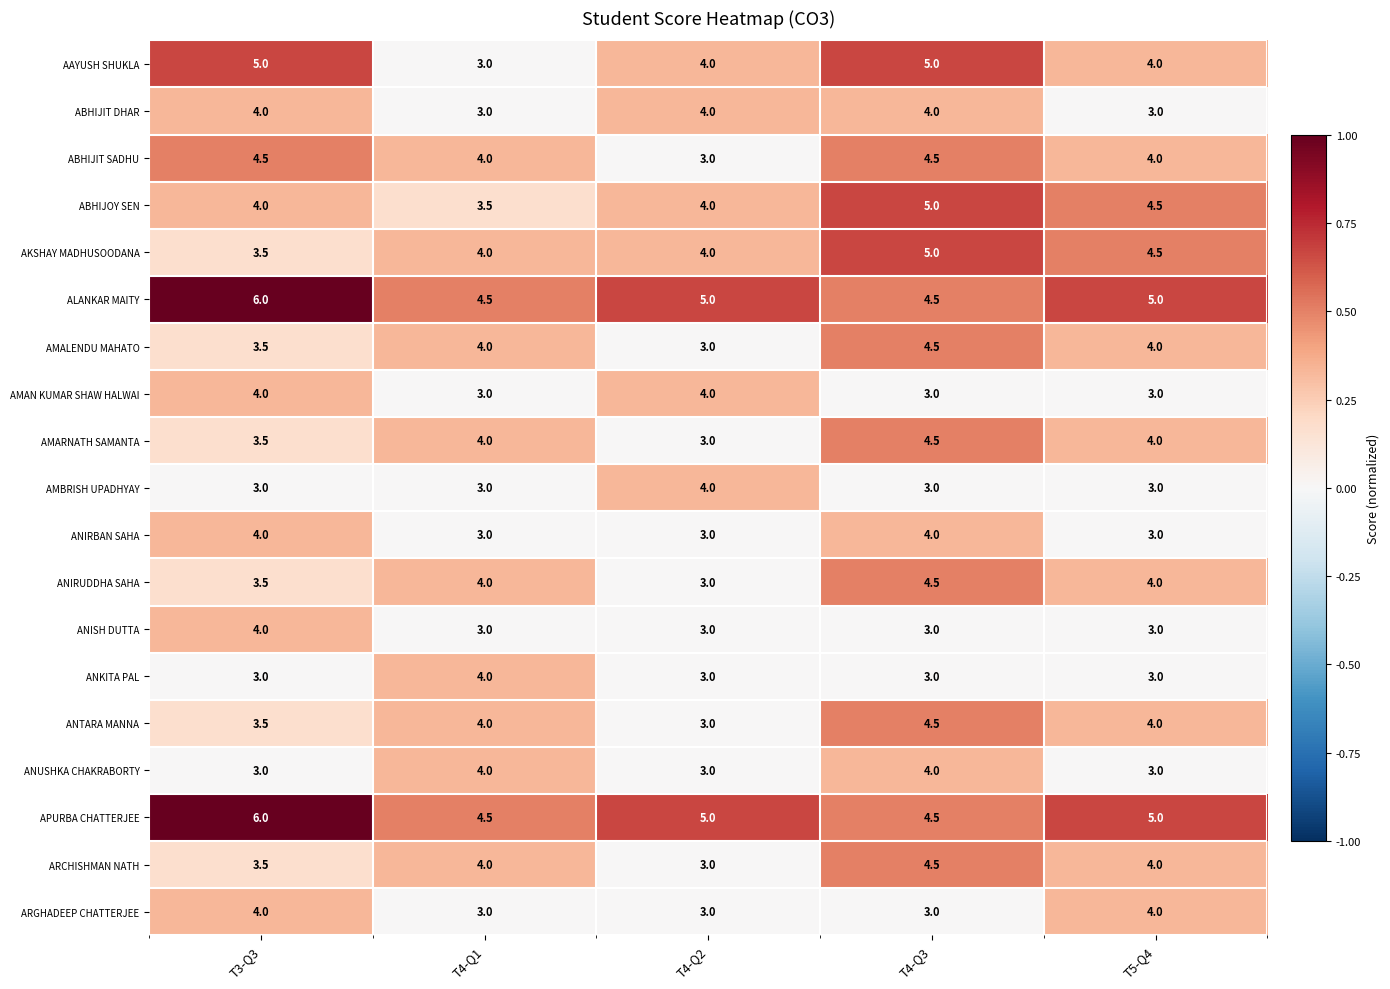

What is the average value of the ANISH DUTTA series?

3.2